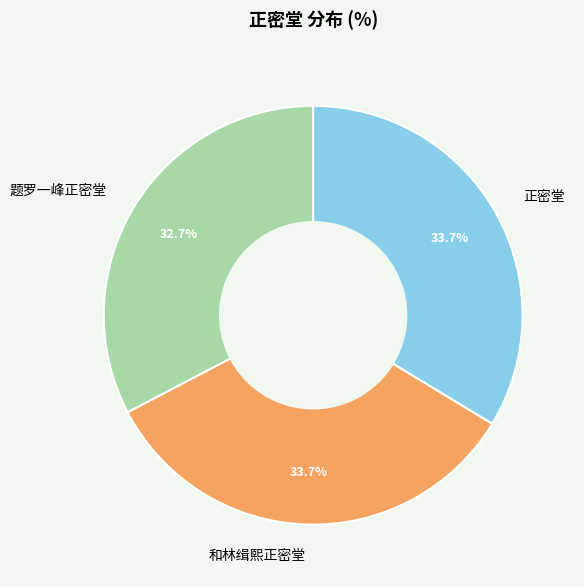

What percentage is NOT represented by 和林缉熙正密堂?

66.3%